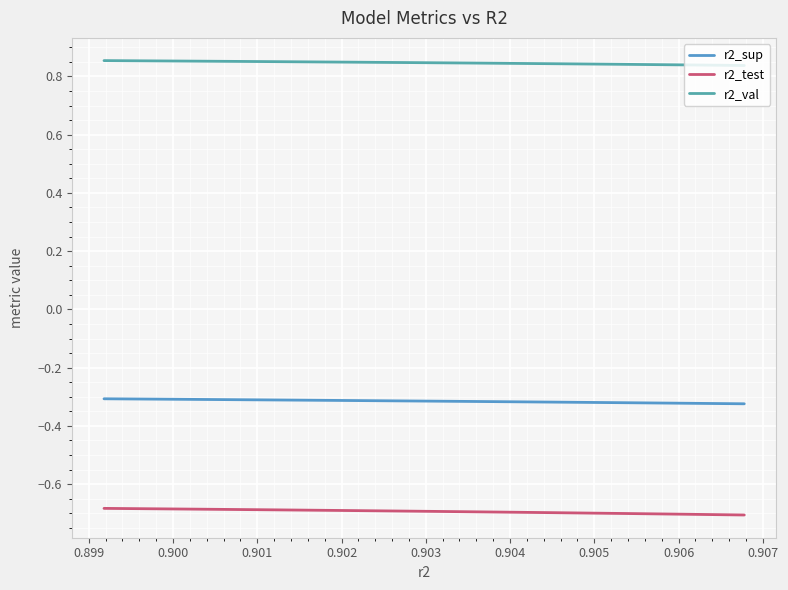

Does the chart have visible grid lines?

Yes